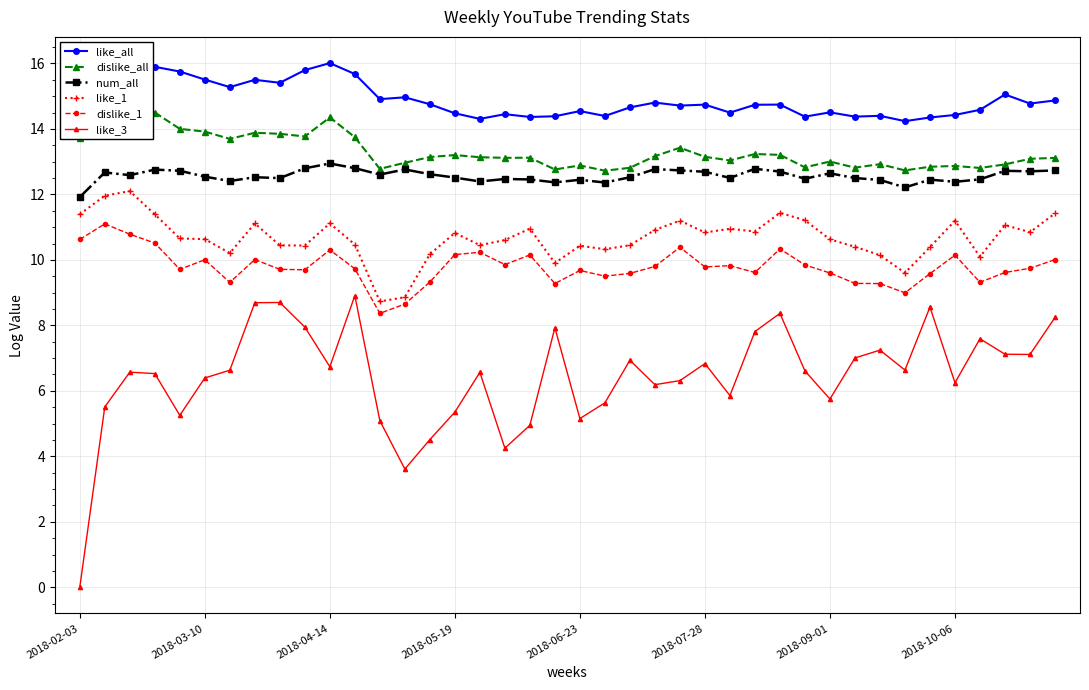

What is the maximum value for like_1?

12.1